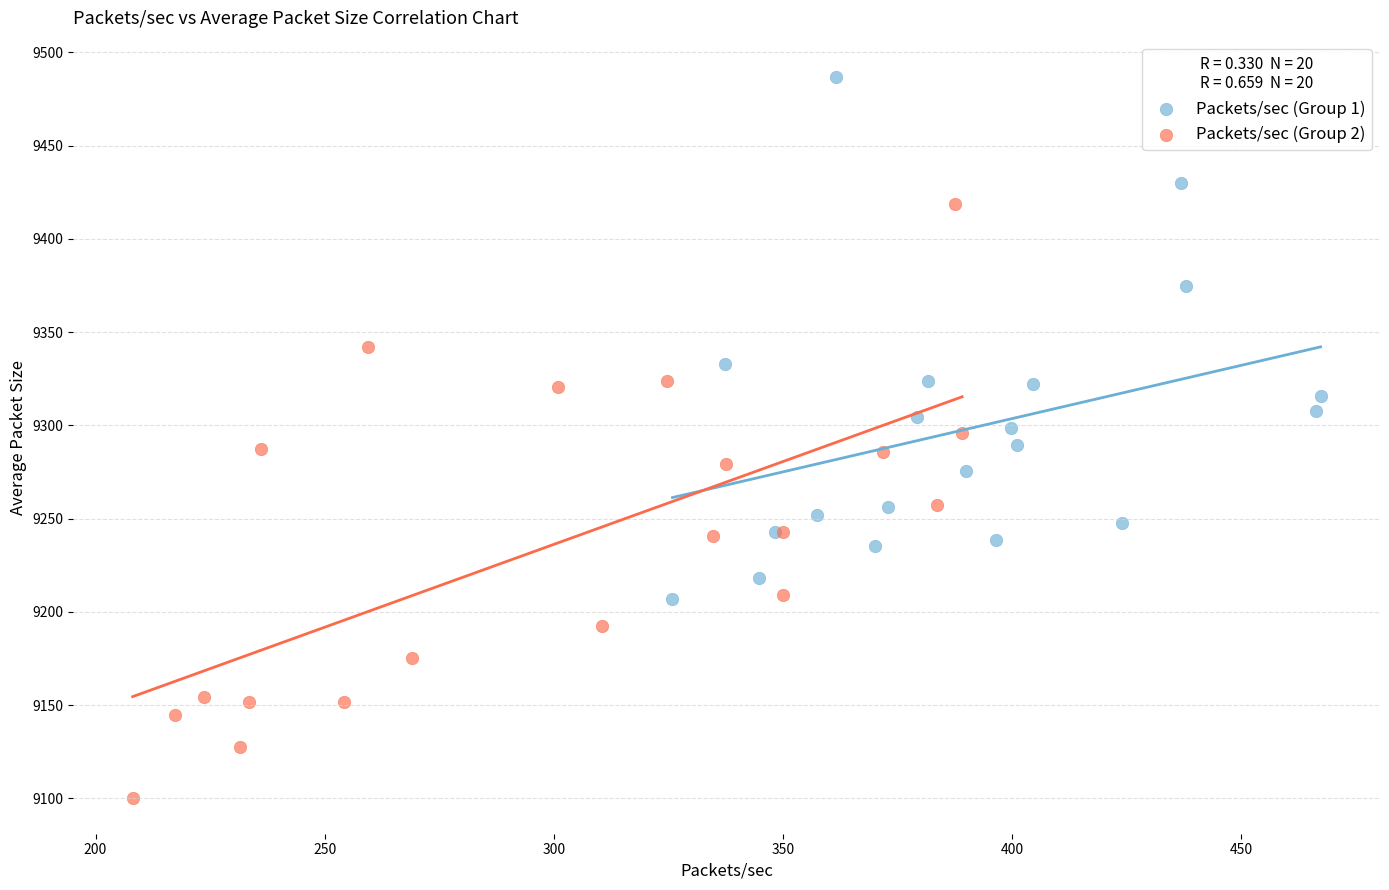

Which series has the largest Y range (max minus min)?

Packets/sec (Group 2)